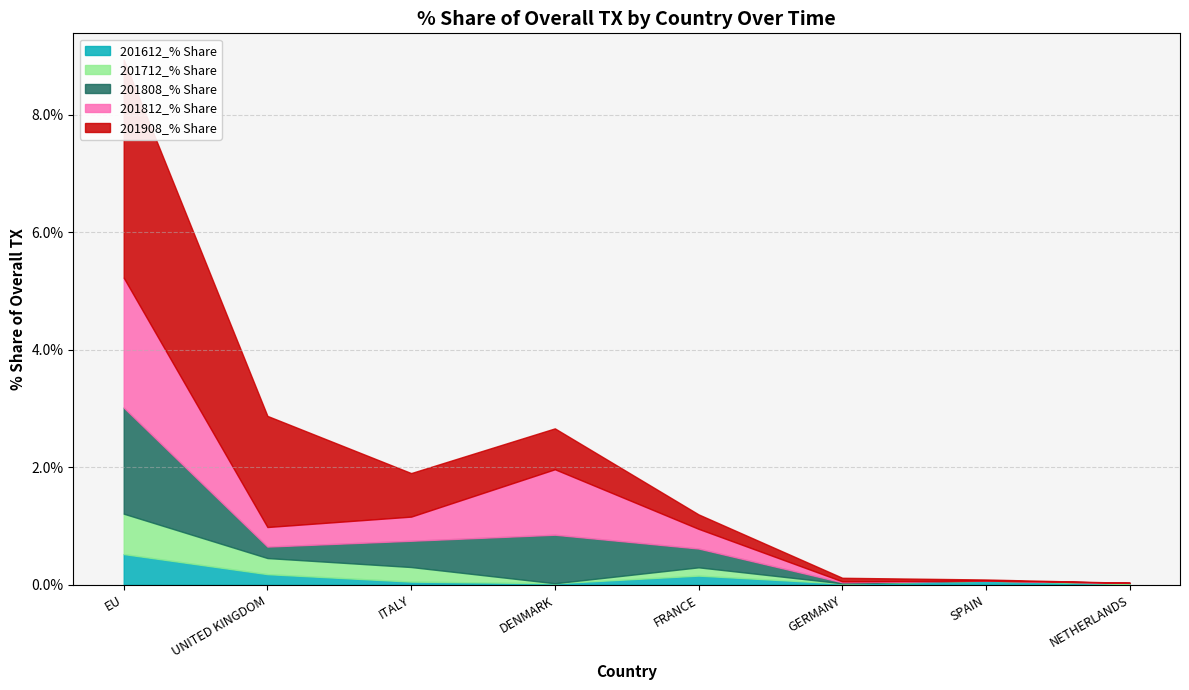

Reading left to right, extract all data points from this chart.

201612_% Share: EU=0.5	UNITED KINGDOM=0.2	ITALY=0.1	DENMARK=0.0	FRANCE=0.2	GERMANY=0.0	SPAIN=0.1	NETHERLANDS=0.0
201712_% Share: EU=0.7	UNITED KINGDOM=0.3	ITALY=0.2	DENMARK=0.0	FRANCE=0.1	GERMANY=0.0	SPAIN=0.0	NETHERLANDS=0.0
201808_% Share: EU=1.8	UNITED KINGDOM=0.2	ITALY=0.4	DENMARK=0.8	FRANCE=0.3	GERMANY=0.0	SPAIN=0.0	NETHERLANDS=0.0
201812_% Share: EU=2.2	UNITED KINGDOM=0.3	ITALY=0.4	DENMARK=1.1	FRANCE=0.3	GERMANY=0.0	SPAIN=0.0	NETHERLANDS=0.0
201908_% Share: EU=3.7	UNITED KINGDOM=1.9	ITALY=0.7	DENMARK=0.7	FRANCE=0.2	GERMANY=0.1	SPAIN=0.0	NETHERLANDS=0.0